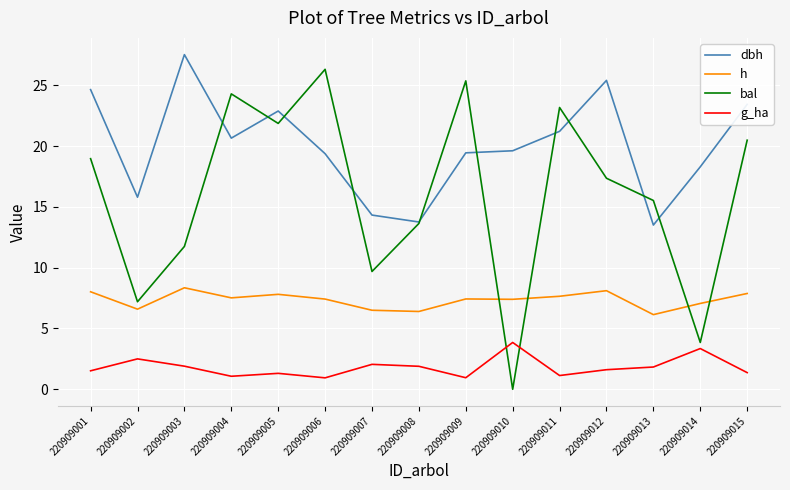

Is the value of h at 220909008 greater than the value of g_ha at 220909012?

Yes